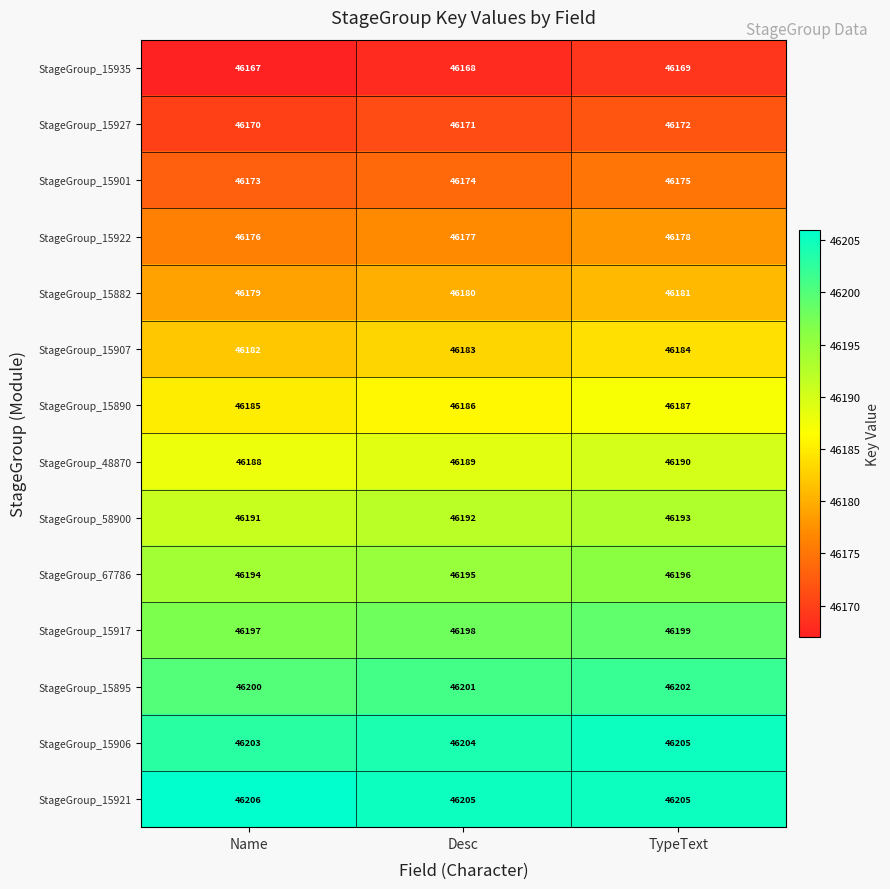

What is the maximum value shown in the chart?

46206